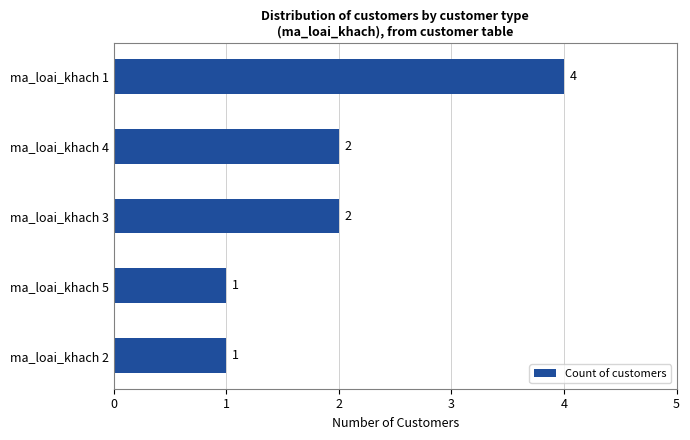

What is the approximate value at ma_loai_khach 1?

4